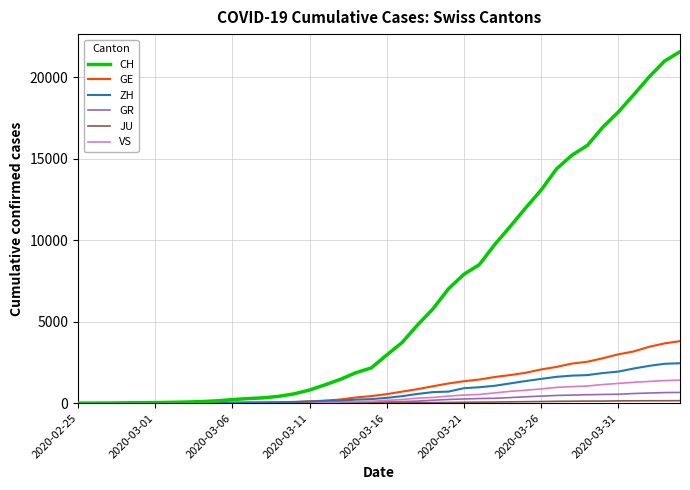

Which series has the largest total across all categories?

CH